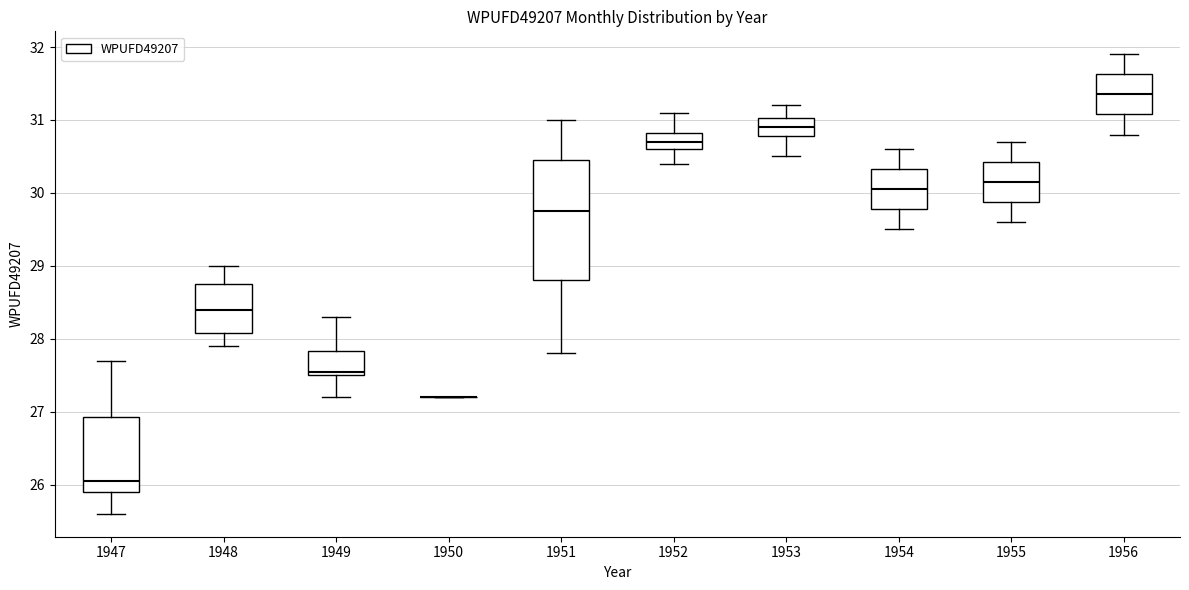

Reading left to right, transcribe this box plot: for each box, give where its median line is, the range the box spans, and where its two whiskers end, as read against the y-axis. The values are not printed on the chart, so give them approximately, as read against the axis.

1947: median 26.1, box 25.9 to 26.9, whiskers 25.6 to 27.7
1948: median 28.4, box 28.1 to 28.8, whiskers 27.9 to 29.0
1949: median 27.6, box 27.5 to 27.8, whiskers 27.2 to 28.3
1950: box collapsed to a line at 27.2, whiskers 27.2 to 27.2
1951: median 29.8, box 28.8 to 30.5, whiskers 27.8 to 31.0
1952: median 30.7, box 30.6 to 30.8, whiskers 30.4 to 31.1
1953: median 30.9, box 30.8 to 31.0, whiskers 30.5 to 31.2
1954: median 30.1, box 29.8 to 30.3, whiskers 29.5 to 30.6
1955: median 30.2, box 29.9 to 30.4, whiskers 29.6 to 30.7
1956: median 31.4, box 31.1 to 31.6, whiskers 30.8 to 31.9